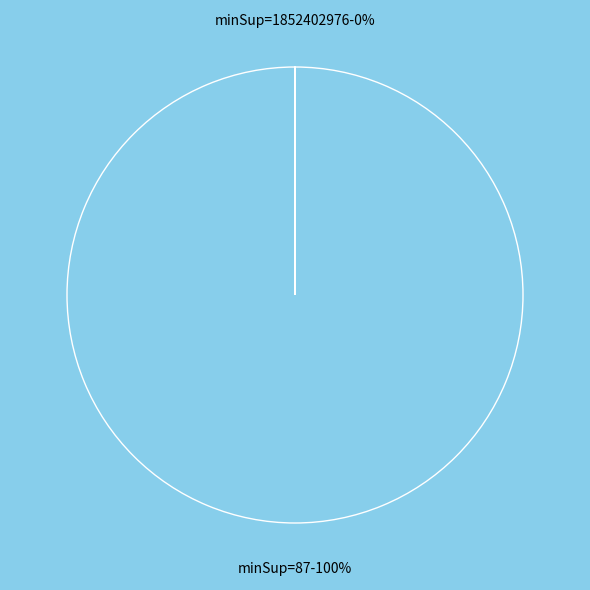

Is there a majority slice in this chart?

Yes